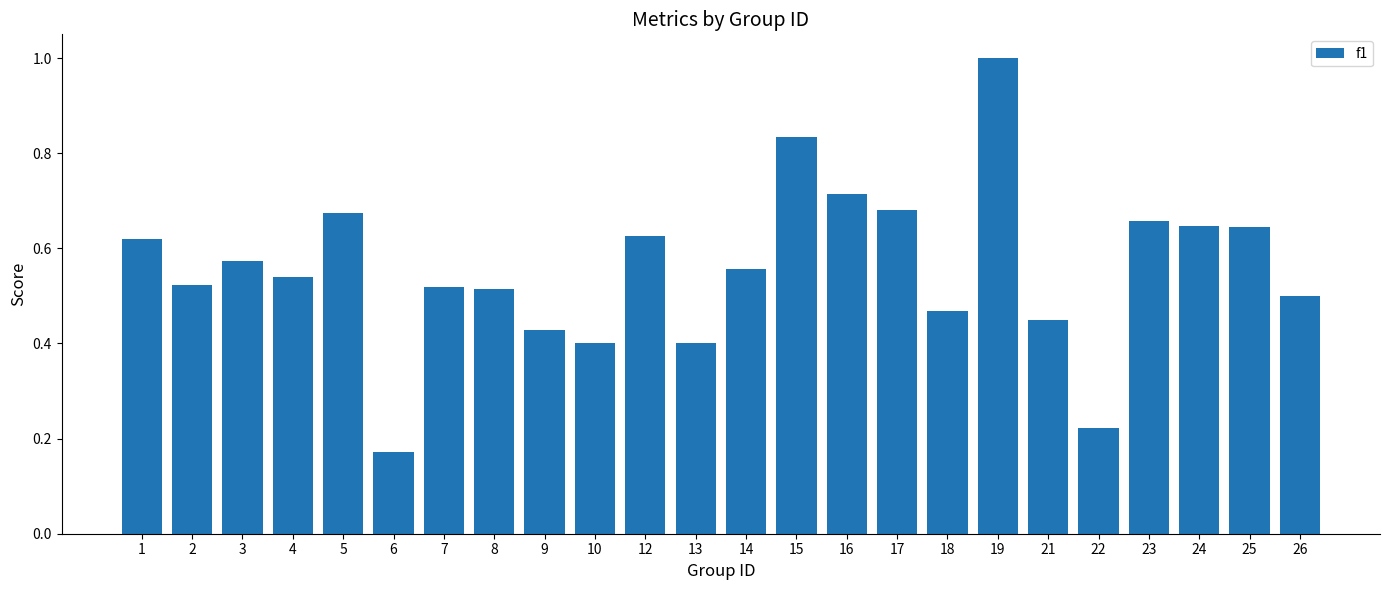

What is the maximum value shown in the chart?

1.0